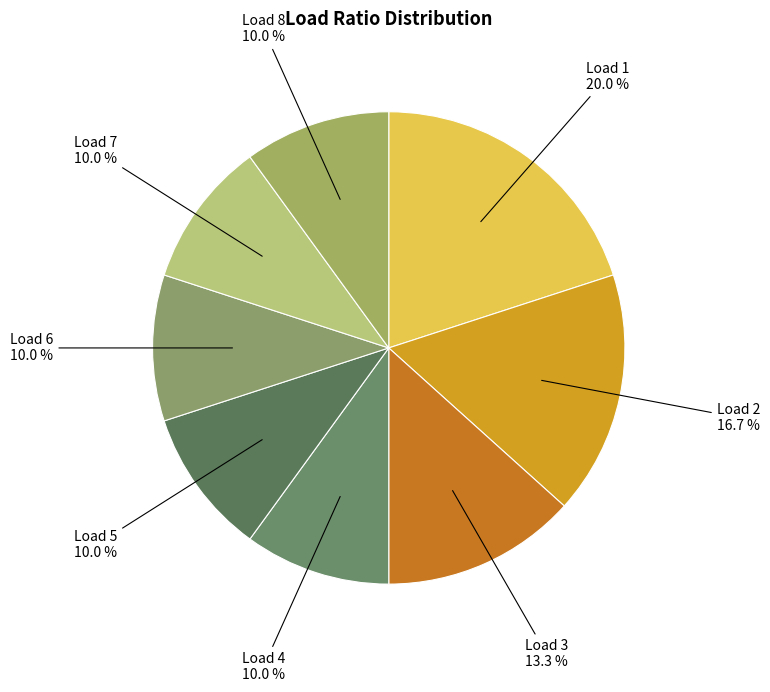

To the nearest percent, what is the difference between the largest and smallest slice percentages?

10%